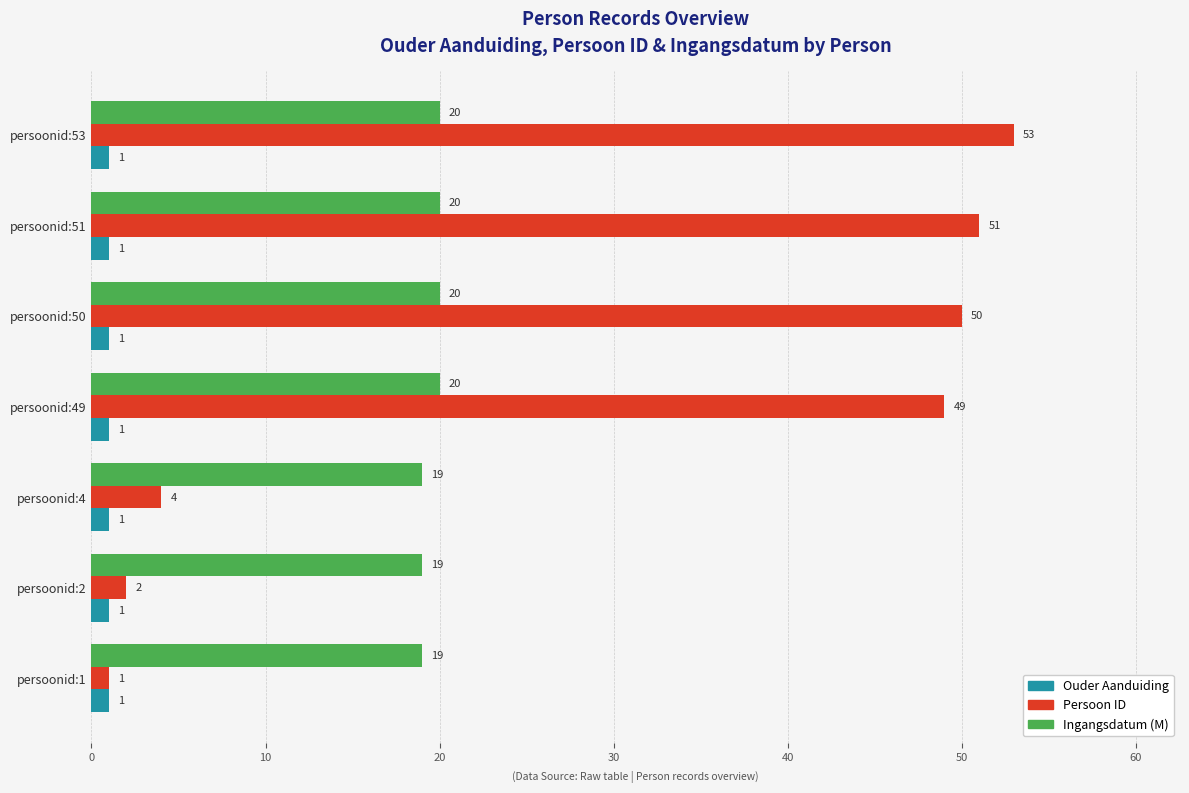

Count the Ingangsdatum (M) values in the range 19 to 20.

7